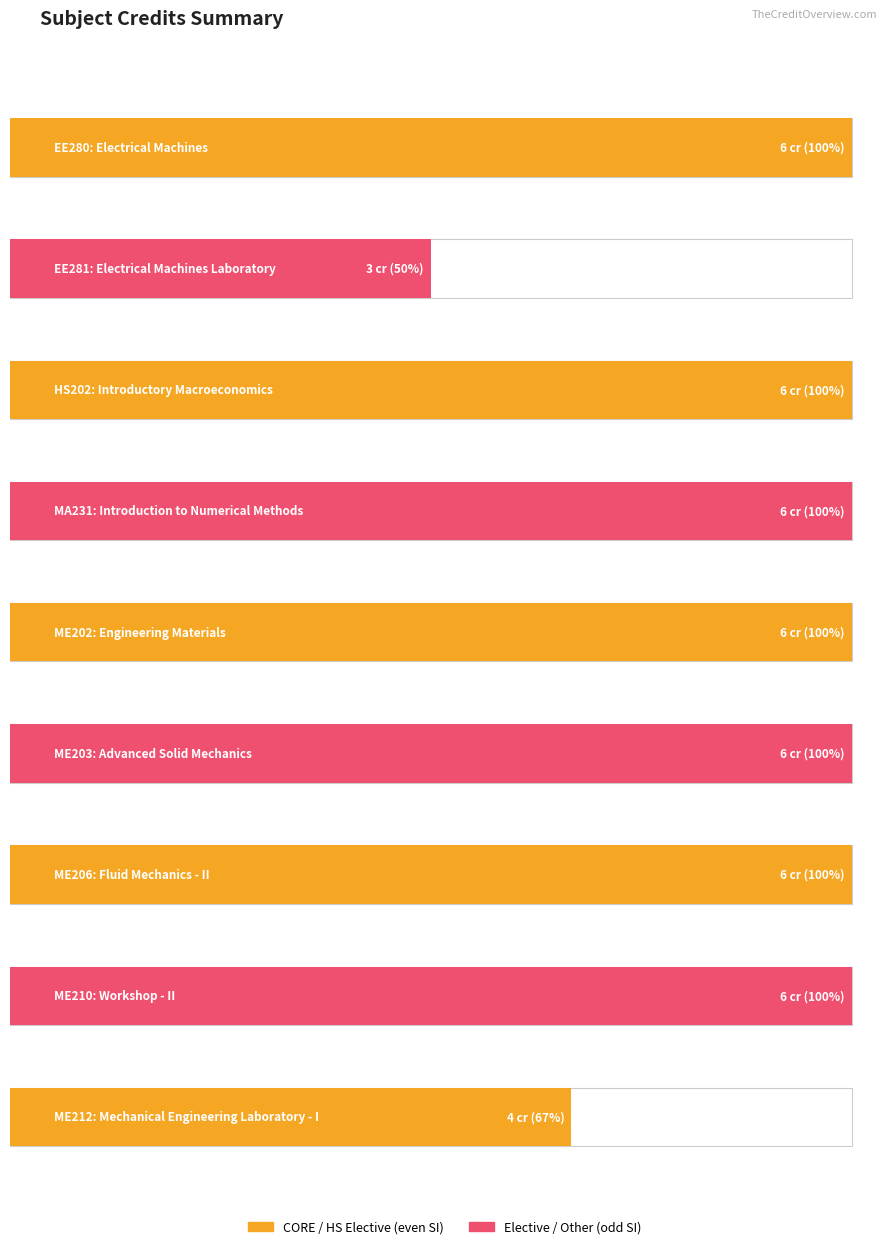

What position from the left is ME206?

7